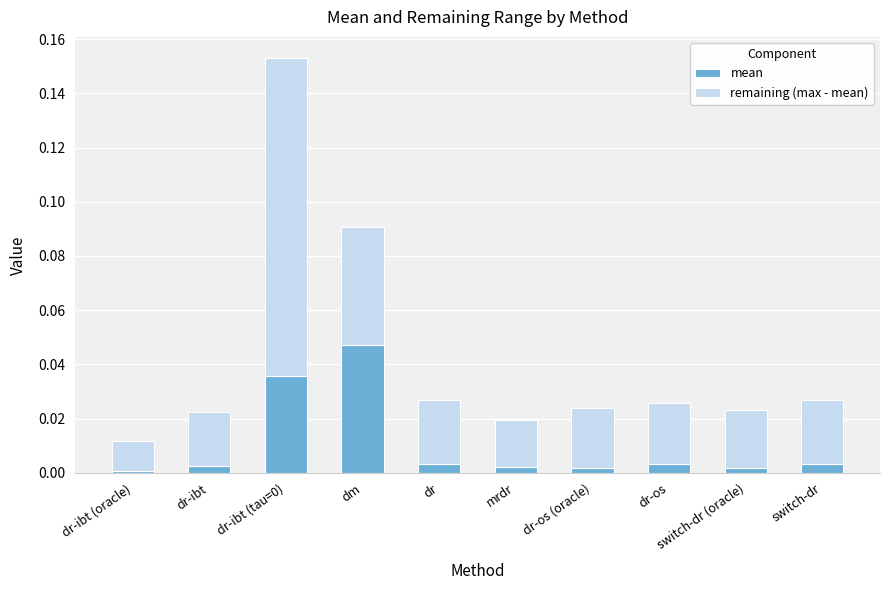

Are the bars grouped side by side (vs. stacked)?

No